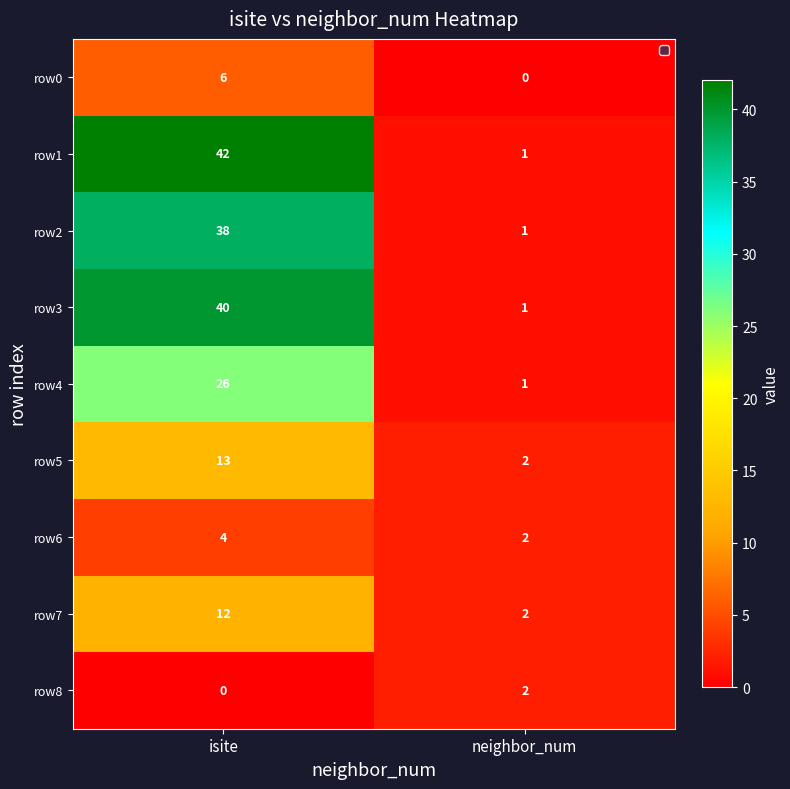

Count the number of categories in the chart.

2